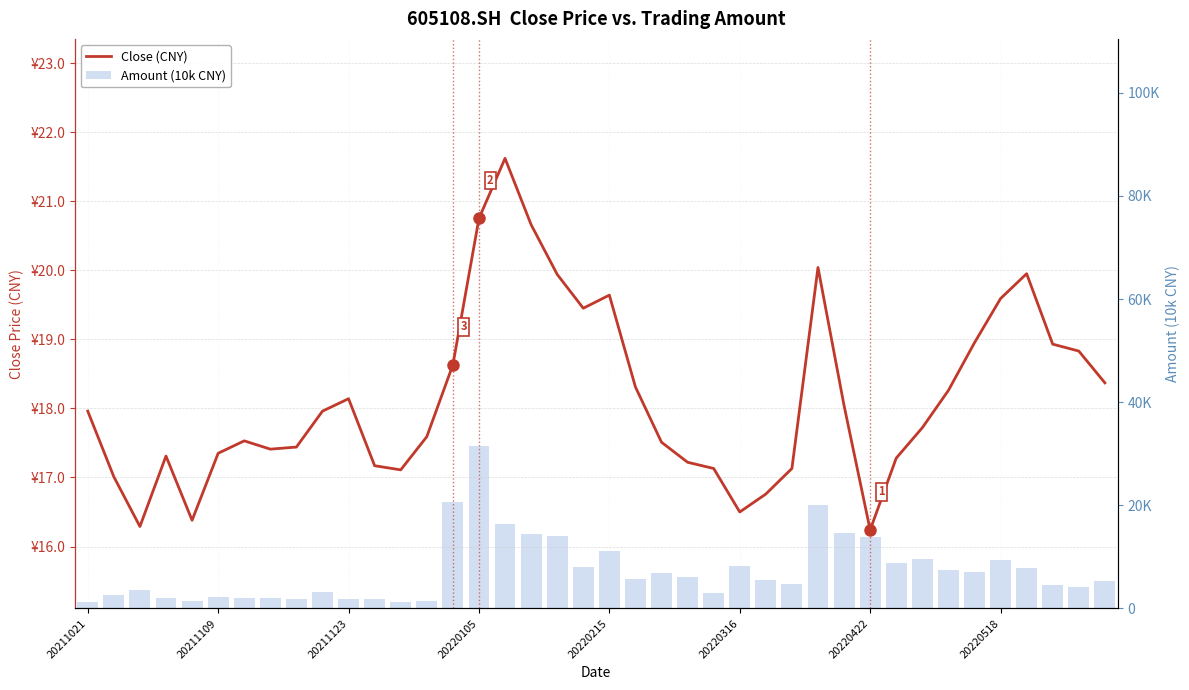

What is the value of the Close (CNY) bar at the 19th from the left?

19.9